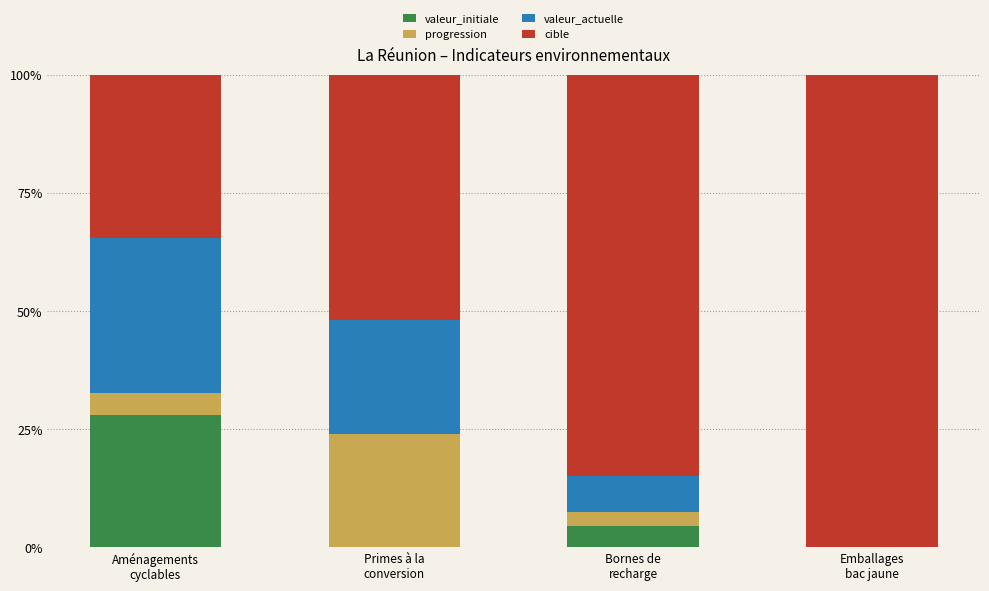

What is the sum of all valeur_initiale values?

32.5